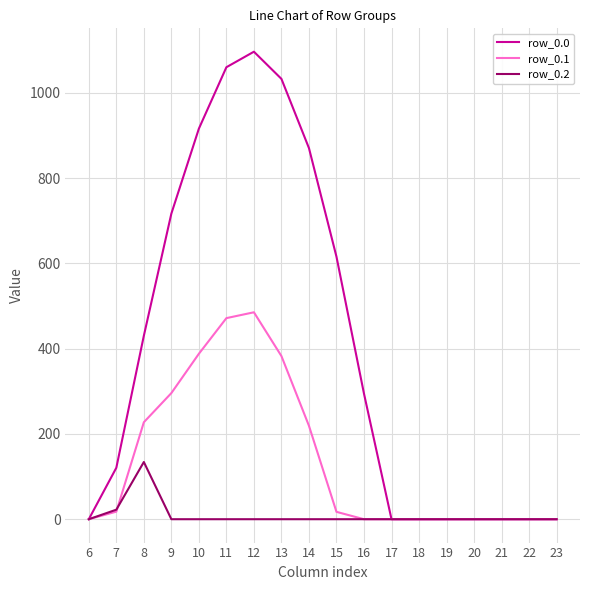

What is the maximum value for row_0.0?

1096.7